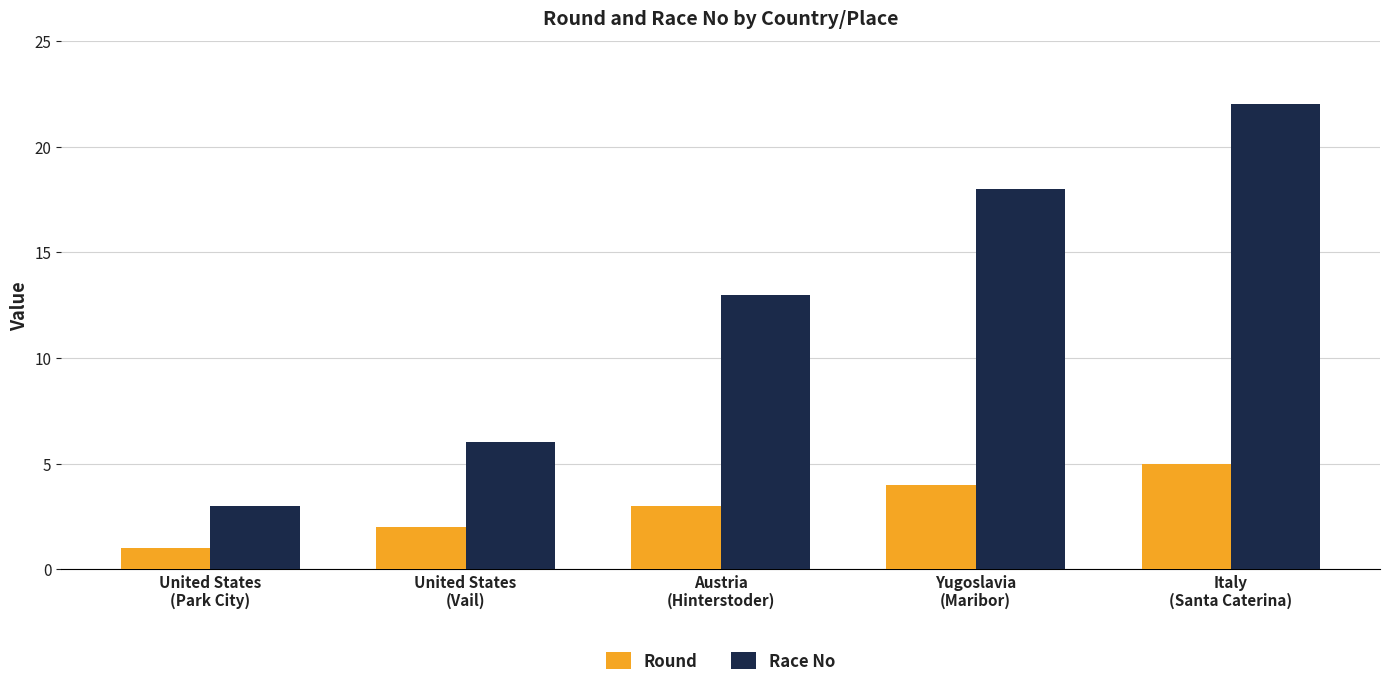

Reading left to right, extract all data points from this chart.

Round: 1	2	3	4	5
Race No: 3	6	13	18	22